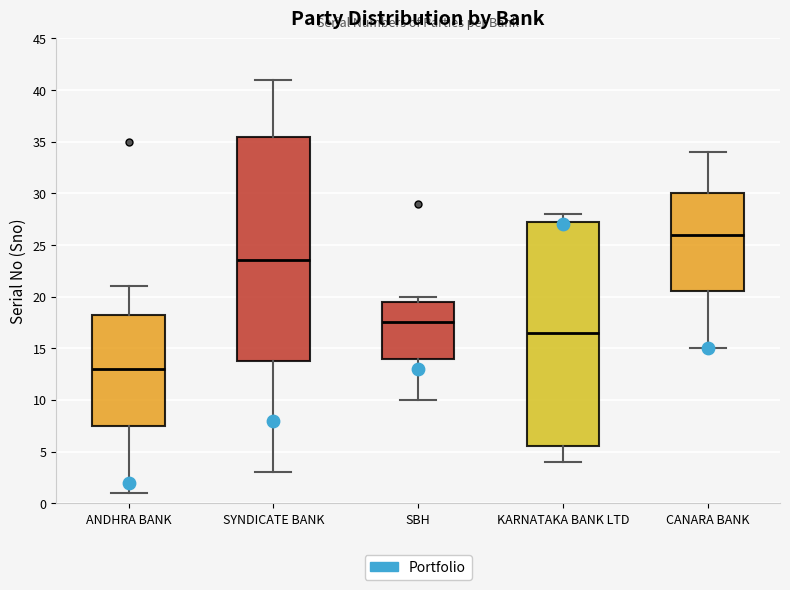

Reading left to right, read every box against the y-axis: the position of its median line, the range the box covers, and the ends of its whiskers. The values are not printed on the chart, so give them approximately, as read against the axis.

ANDHRA BANK: median 13.0, box 7.5 to 18.5, whiskers 1.0 to 21.0
SYNDICATE BANK: median 23.5, box 14.0 to 35.5, whiskers 3.0 to 41.0
SBH: median 17.5, box 14.0 to 19.5, whiskers 10.0 to 20.0
KARNATAKA BANK LTD: median 16.5, box 5.5 to 27.5, whiskers 4.0 to 28.0
CANARA BANK: median 26.0, box 20.5 to 30.0, whiskers 15.0 to 34.0